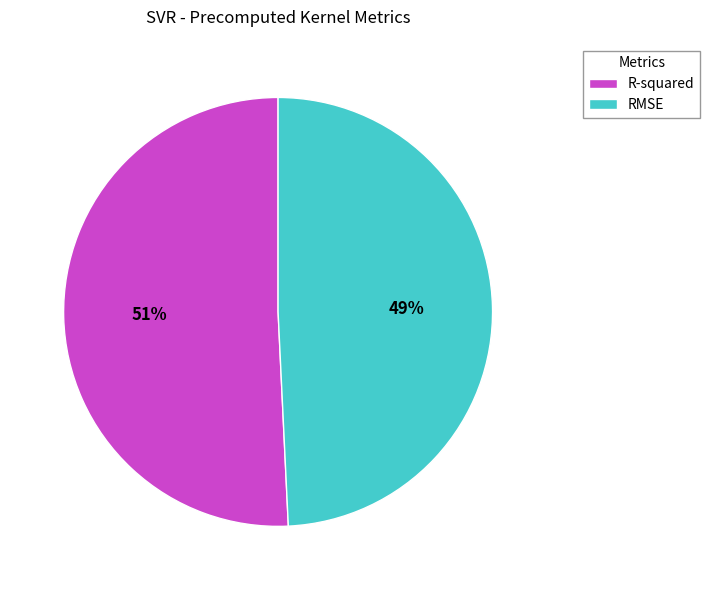

Does RMSE account for over 50% of the chart?

No